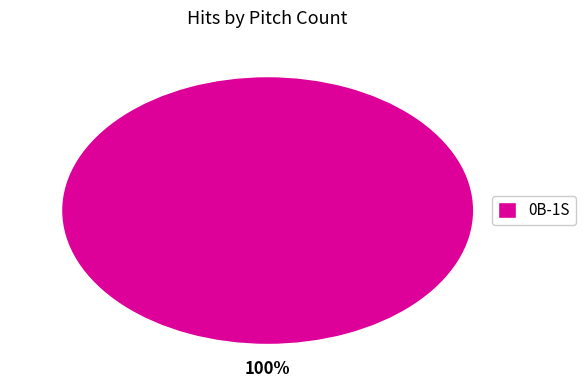

What is the majority slice?

0B-1S